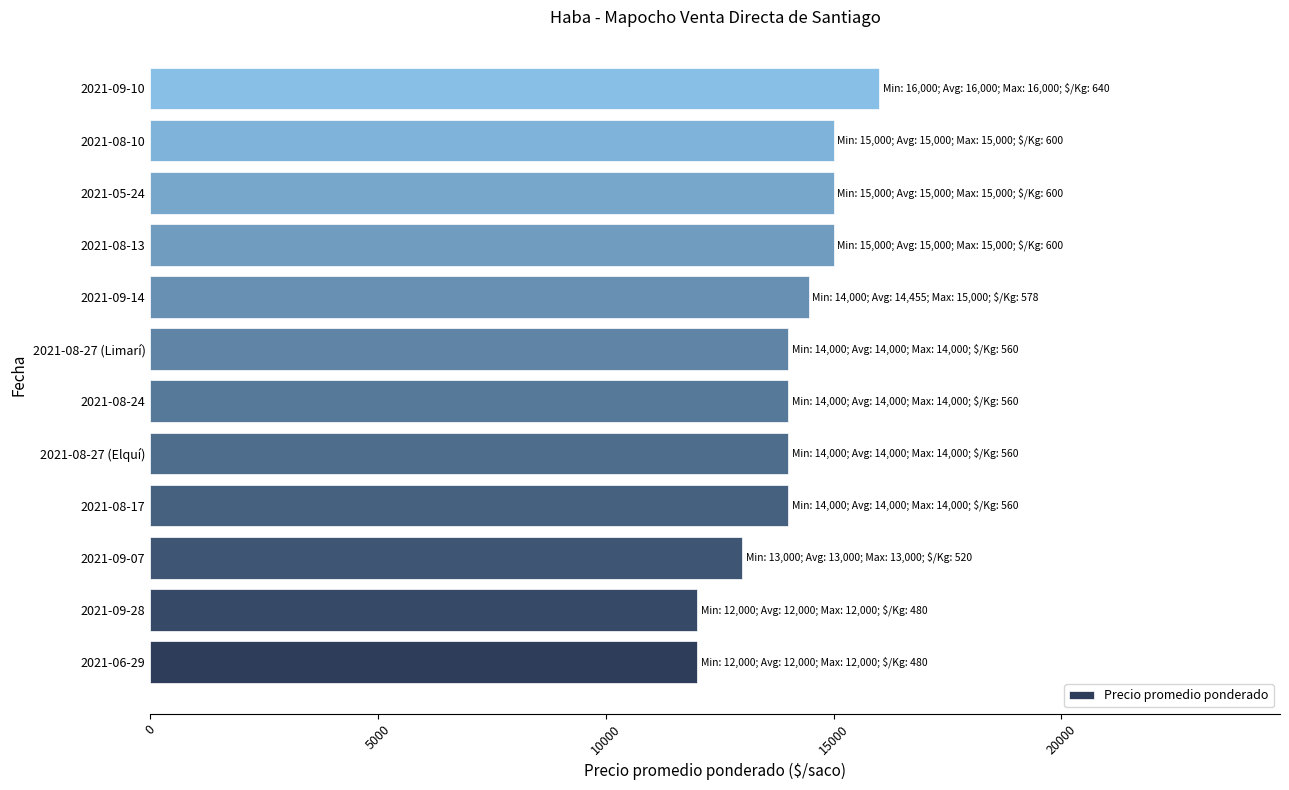

The value at 2021-08-17 is 14000. True or false?

True